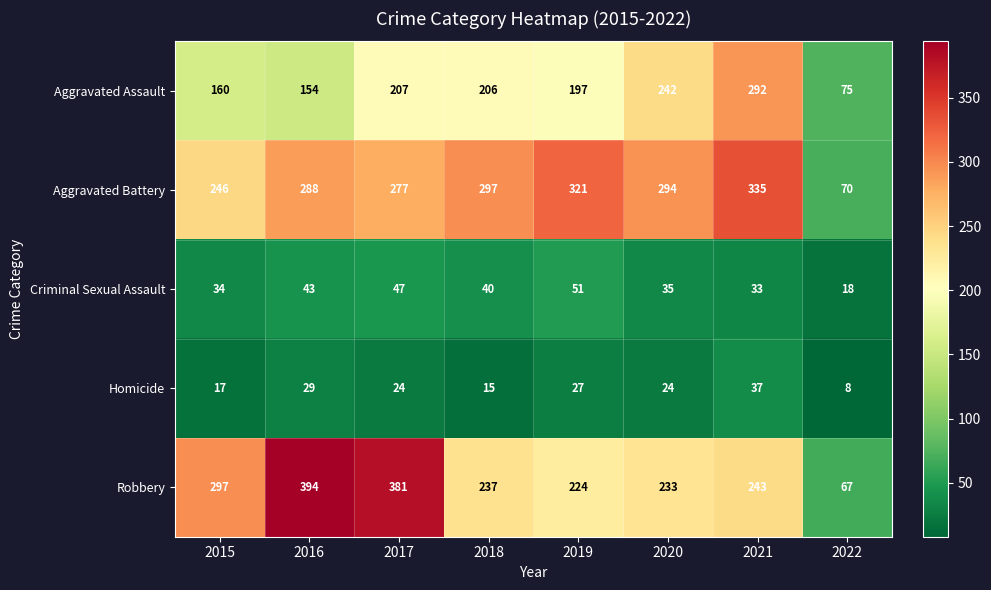

Which series has the largest range (max minus min)?

Robbery